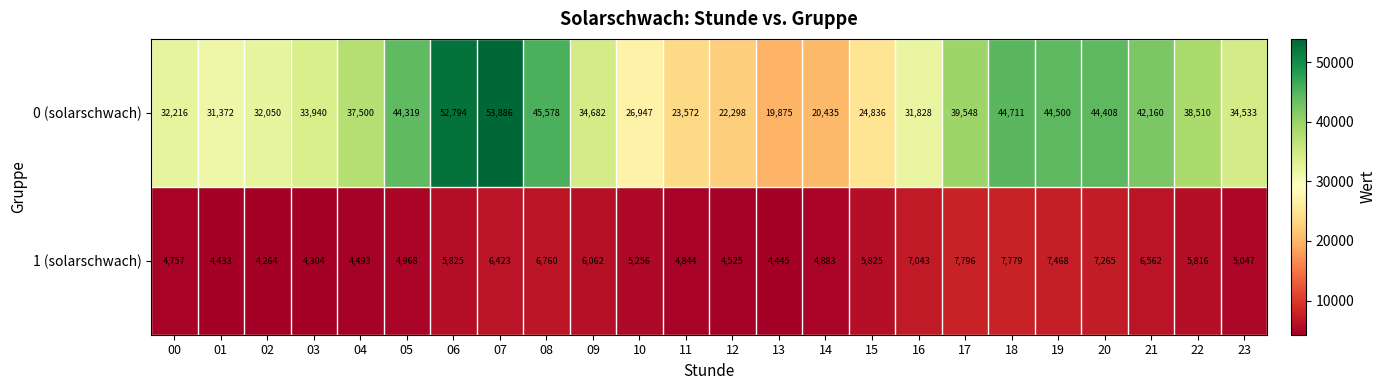

At which category is the sum across all series the highest?

07